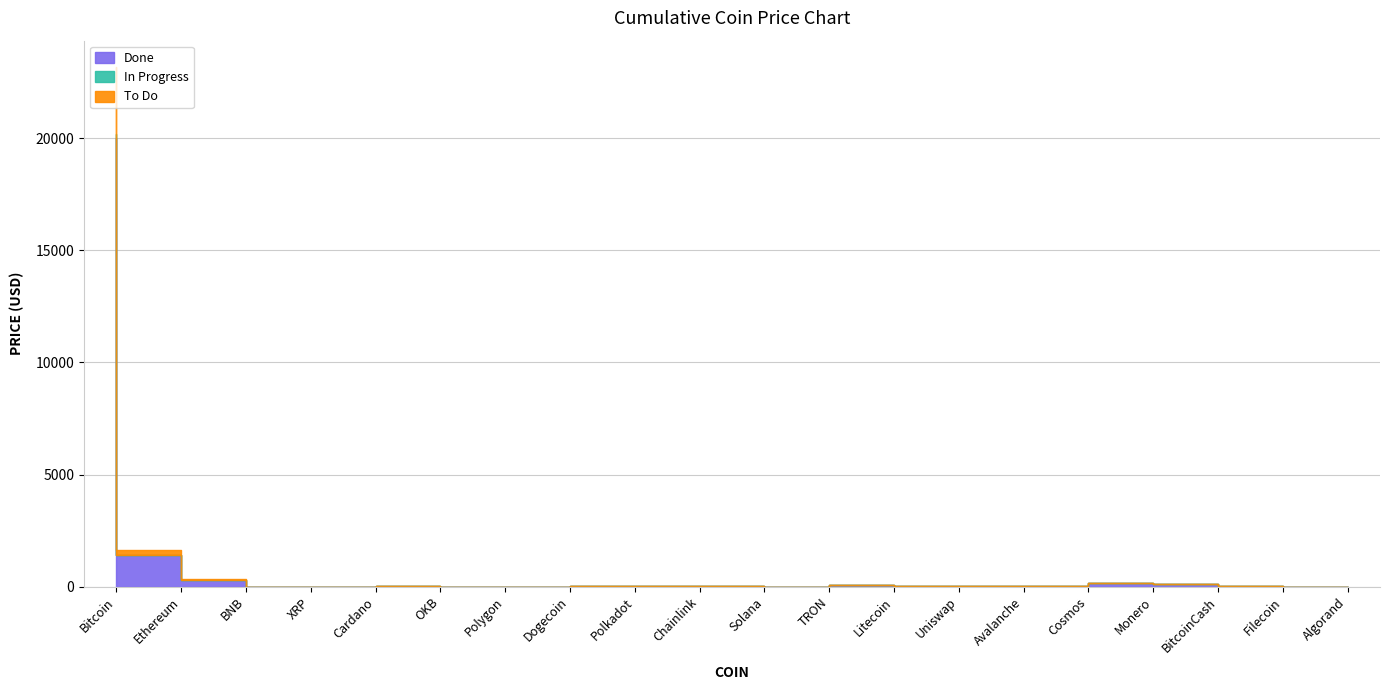

Between Ethereum and Polkadot, which is larger?

Ethereum